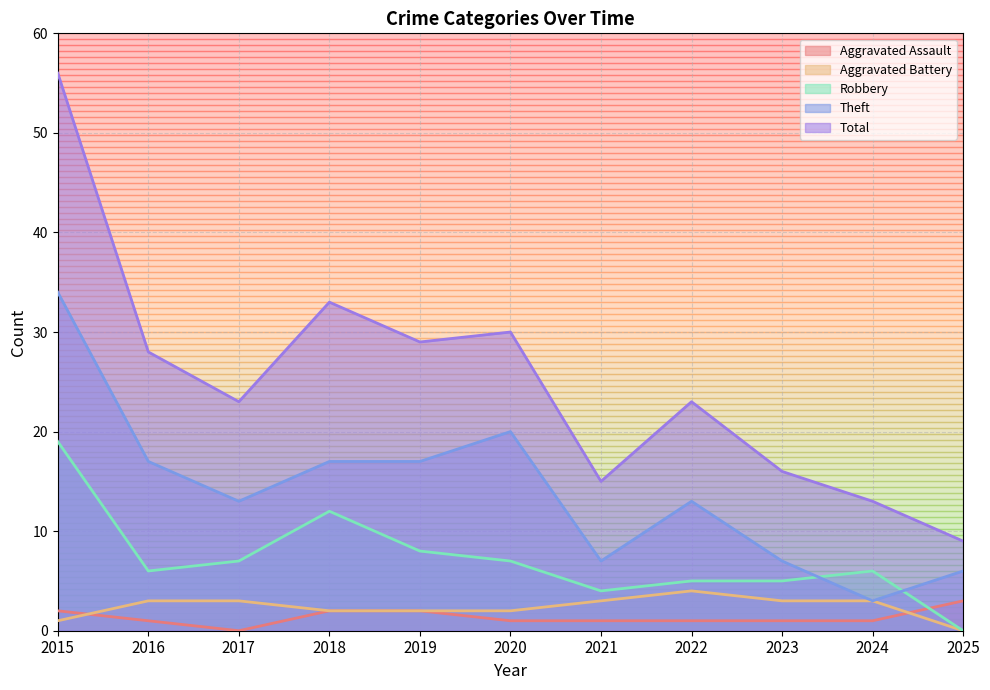

Which series has the largest range (max minus min)?

Total